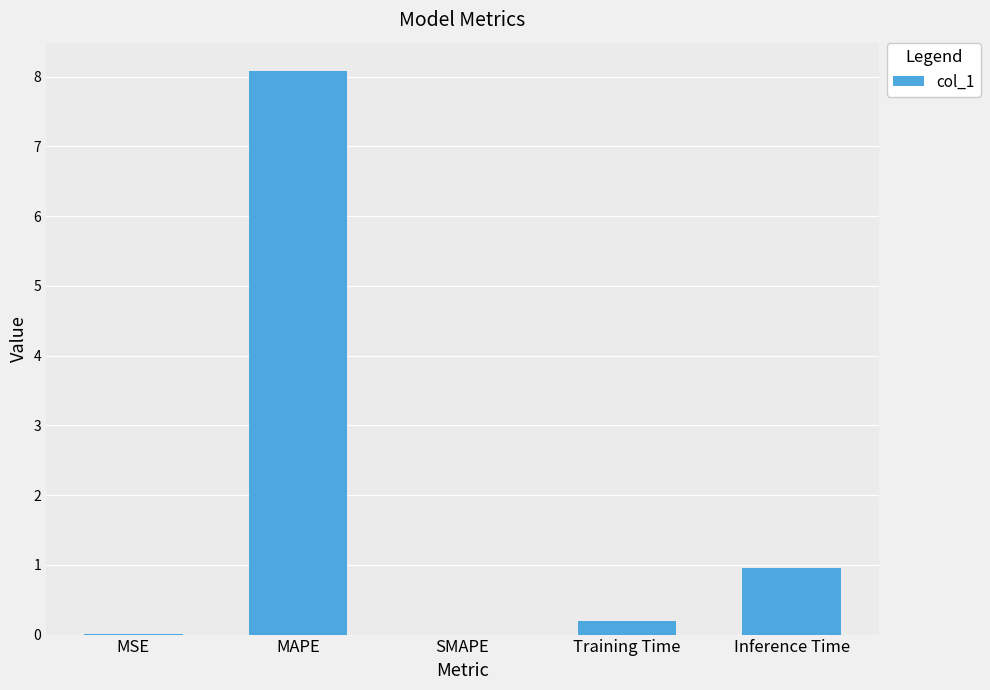

Read the value at MAPE.

8.1